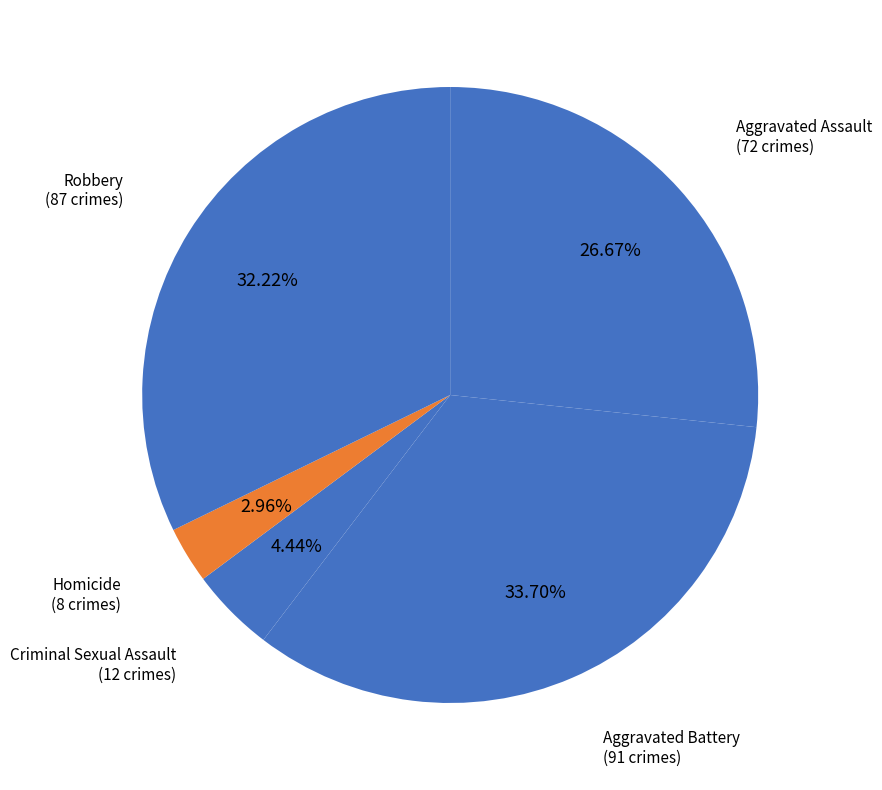

To the nearest percent, what is the average slice percentage?

20%